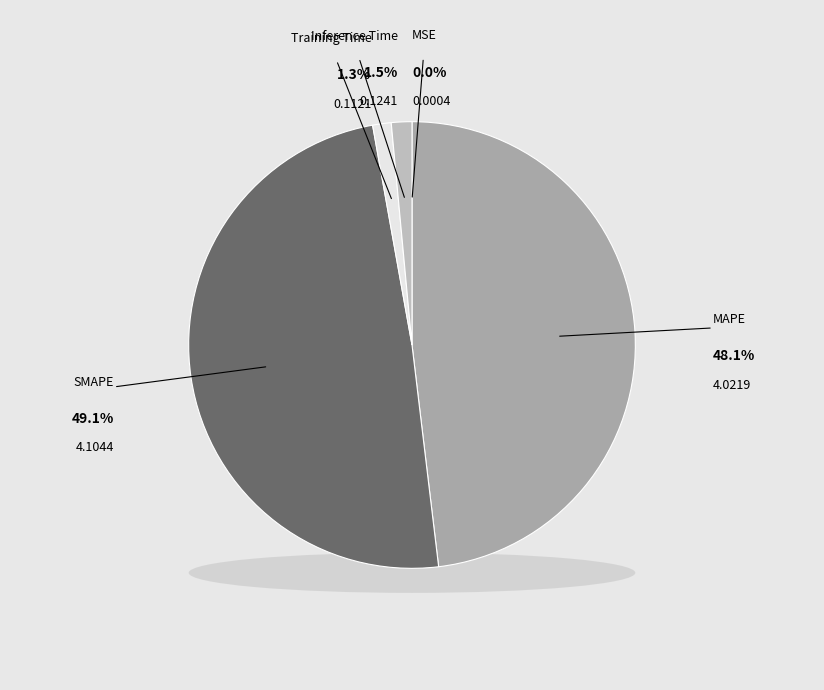

What is the smallest slice in the pie chart?

MSE